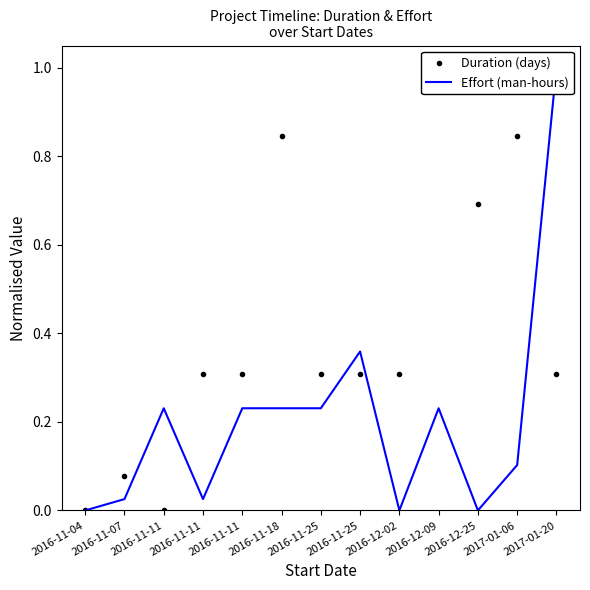

How many intersections are there between Effort (man-hours) and Duration (days)?

5